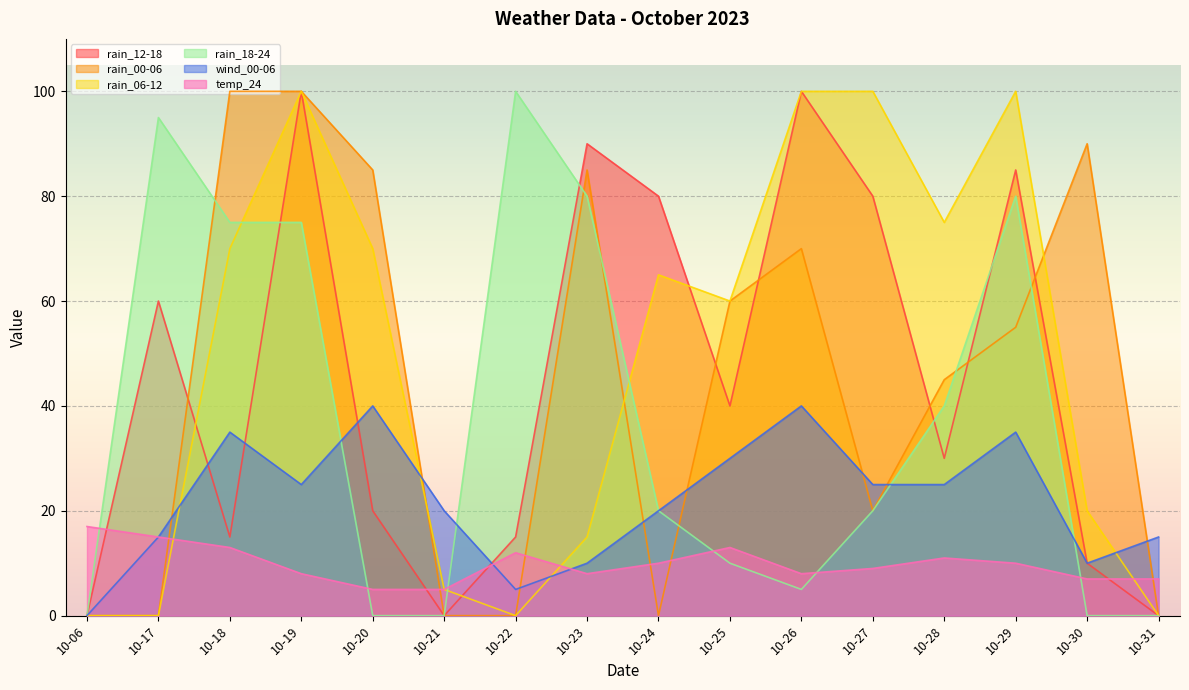

Rank the series at 10-23 from lowest to highest value.

temp_24, wind_00-06, rain_06-12, rain_18-24, rain_00-06, rain_12-18